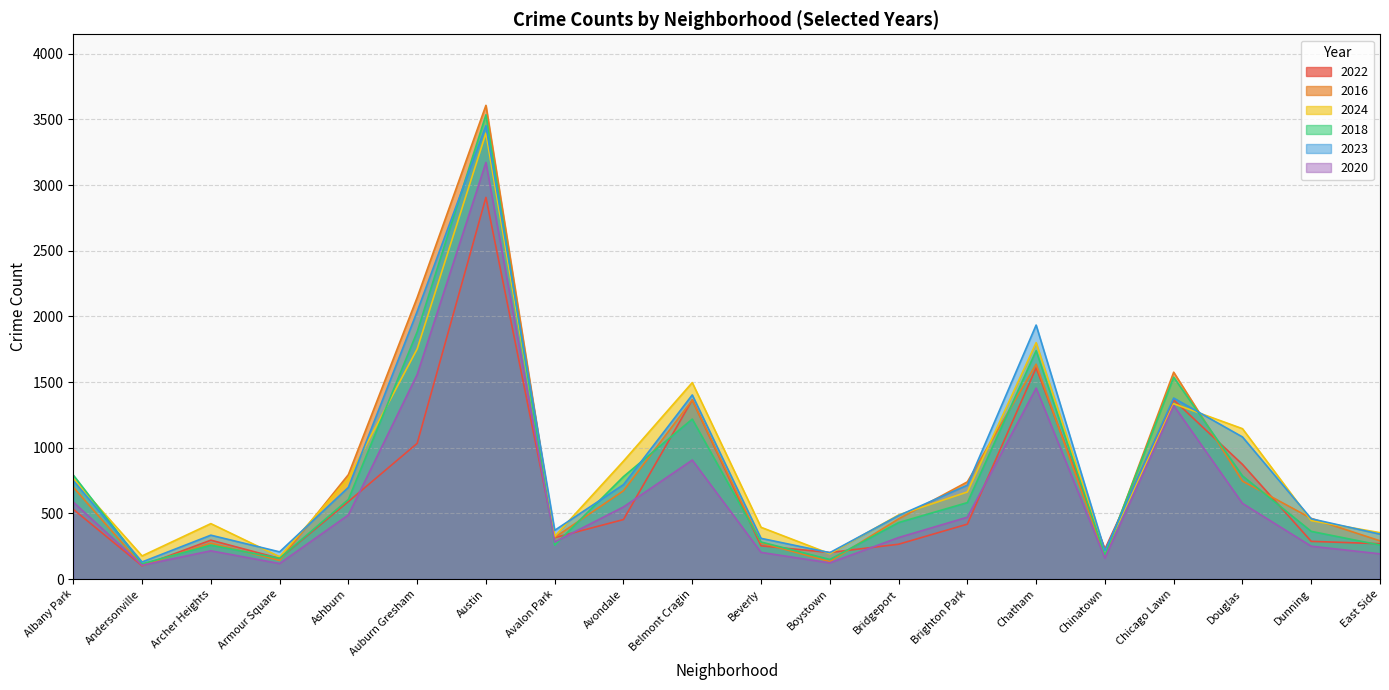

Which series has the widest spread of values?

2016